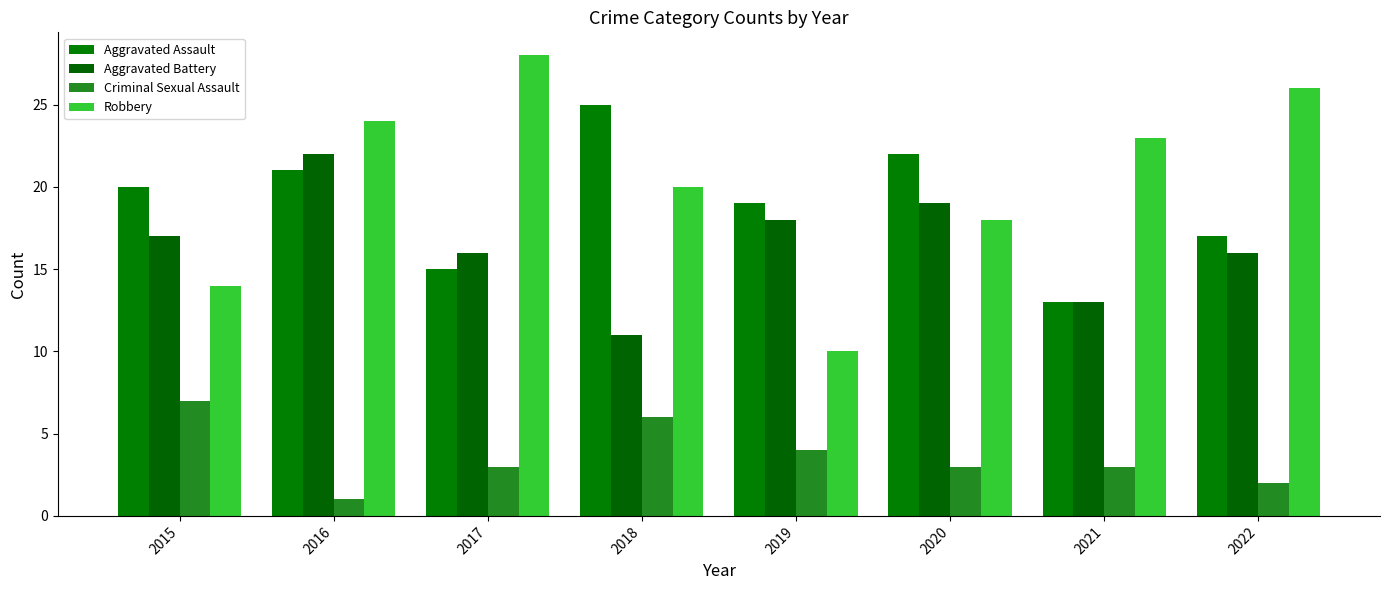

At which label does Aggravated Battery first exceed 17?

2016